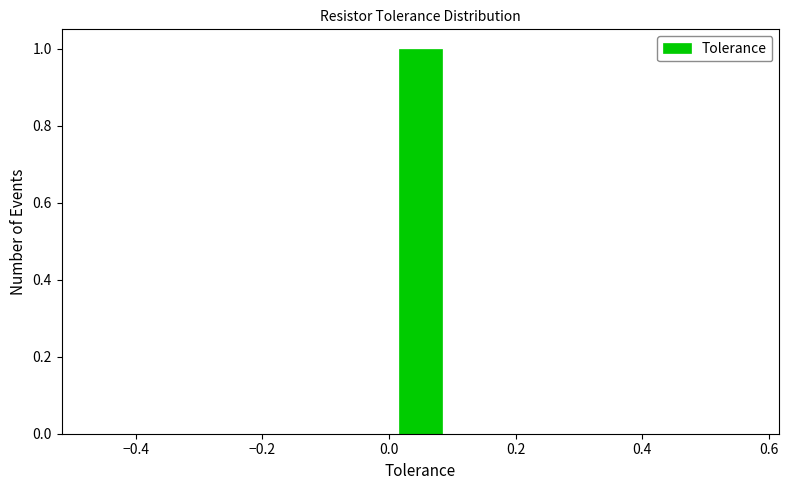

Around what value on the x-axis is the tallest bar? Give the approximate position of its centre, as read against the axis.

0.06